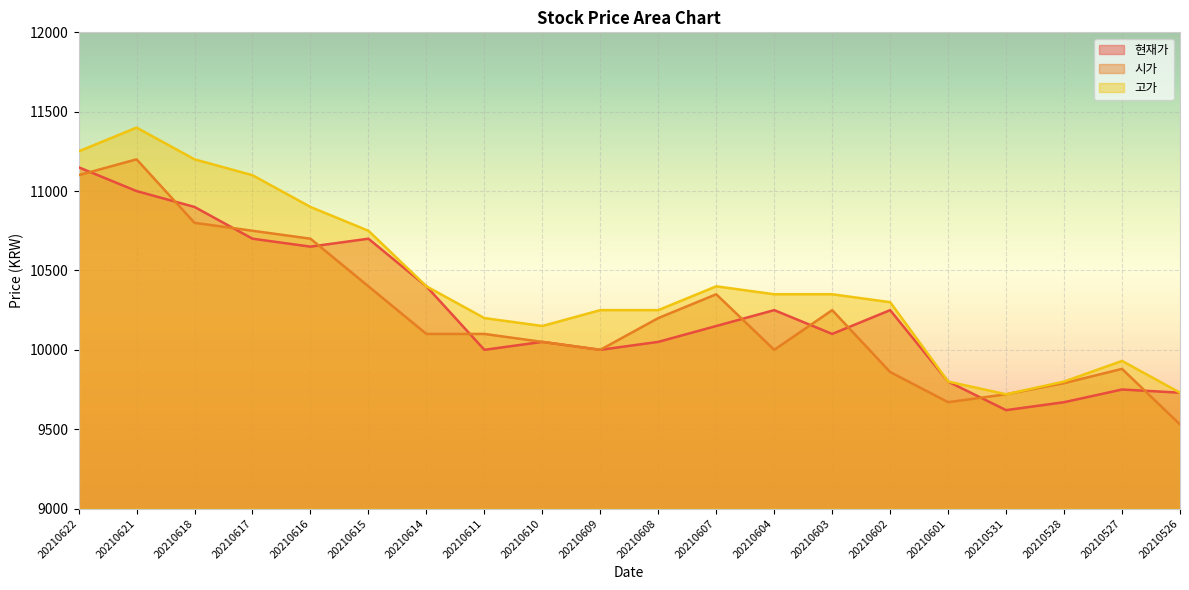

True or false: 고가 and 현재가 intersect in this chart.

False